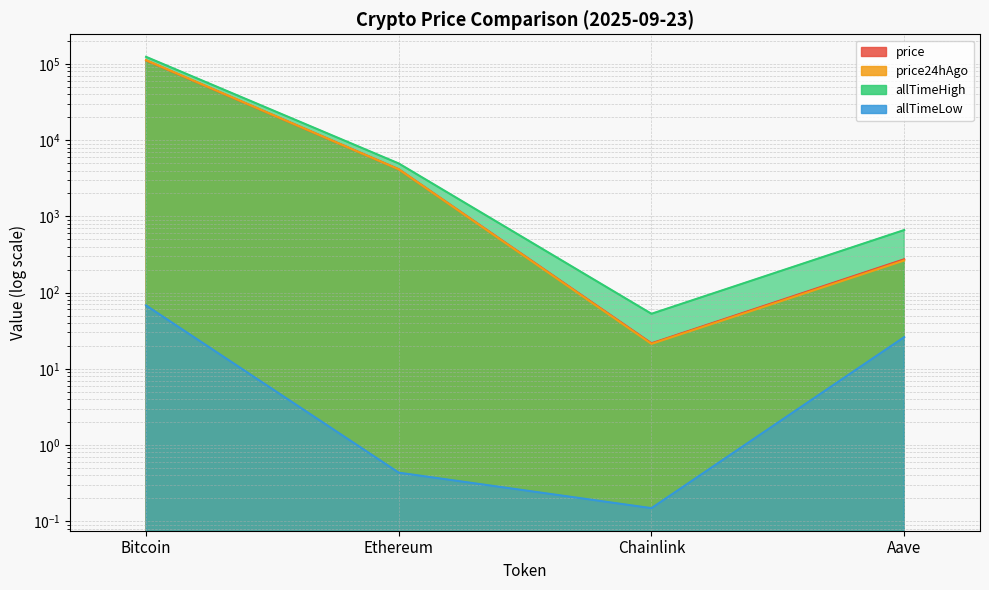

What is the sum of all price24hAgo values?

116738.4